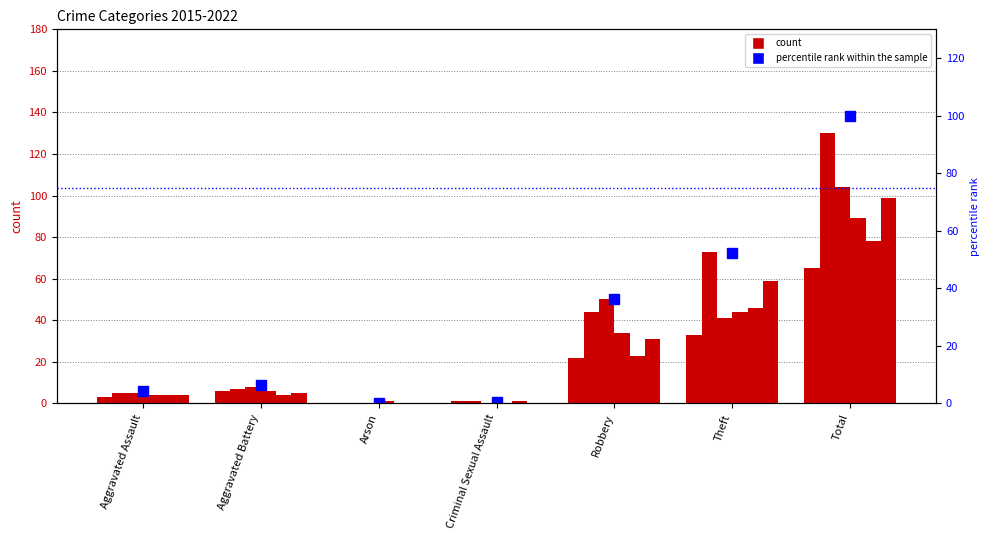

Reading left to right, list all the values displayed in this chart.

4.4	6.4	0.2	0.5	36.1	52.4	100.0